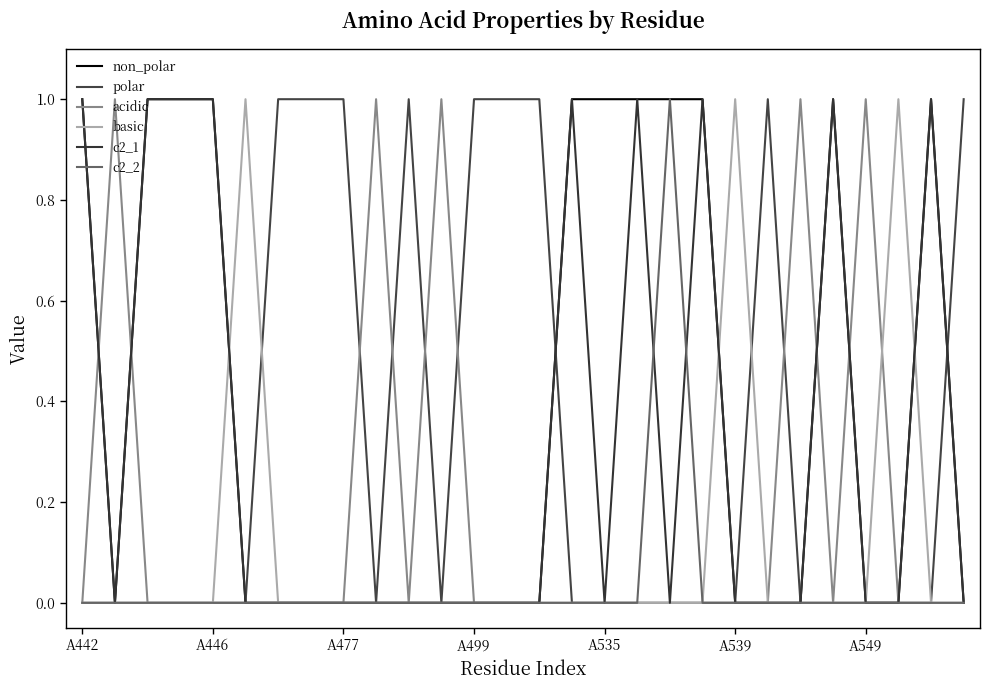

At how many categories does at least one series exceed 0?

28